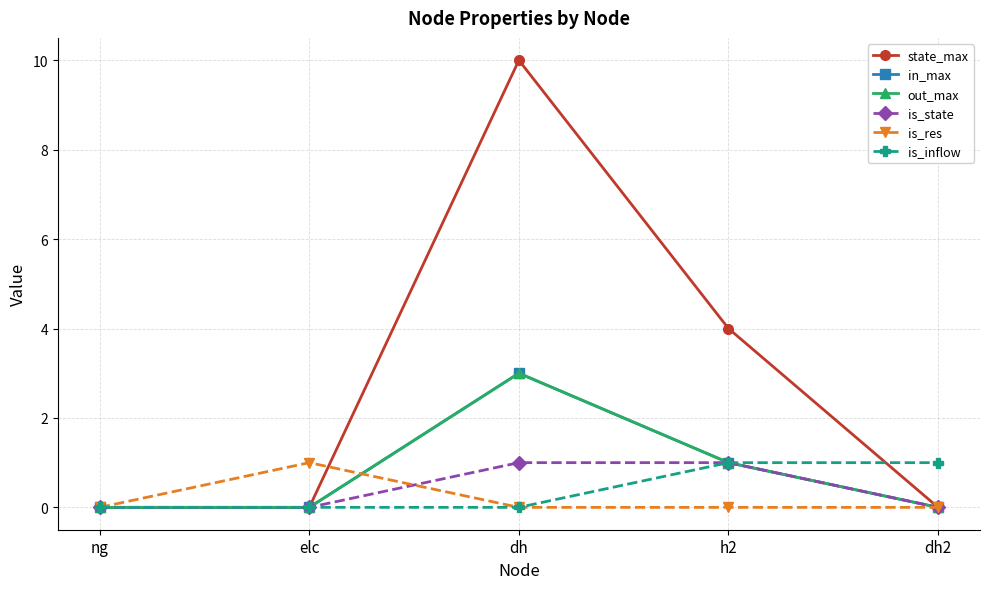

What is the greatest value displayed?

10